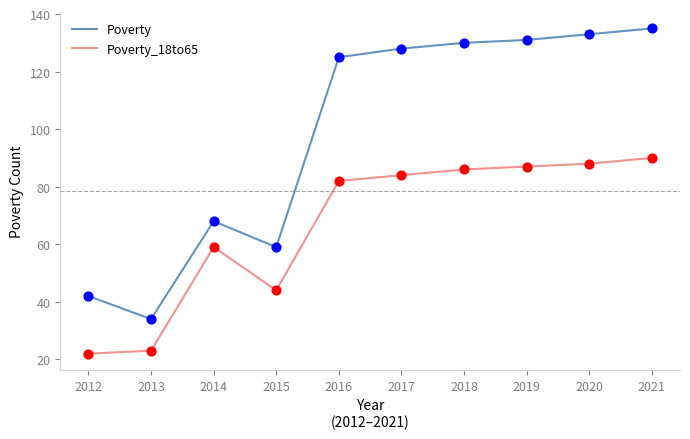

Is the value of Poverty at 2016 greater than the value of Poverty_18to65 at 2013?

Yes